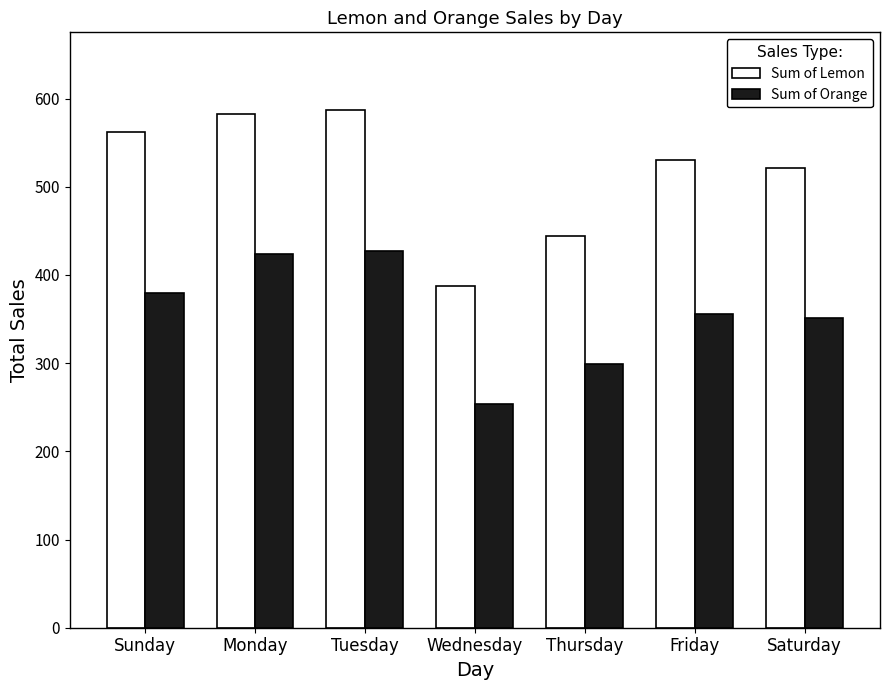

Count the number of categories in the chart.

7